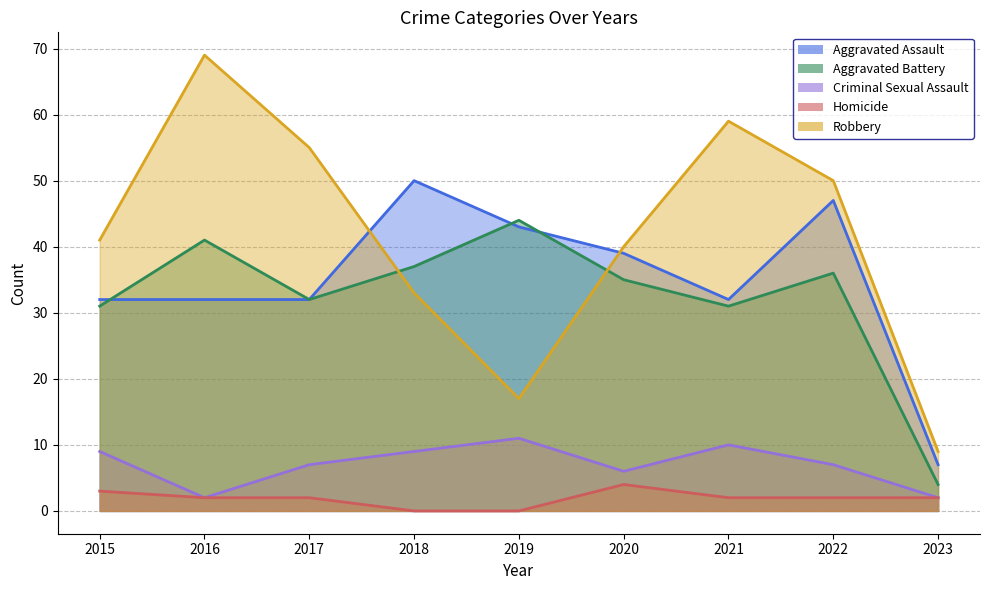

How many times do Aggravated Battery and Robbery cross each other?

2